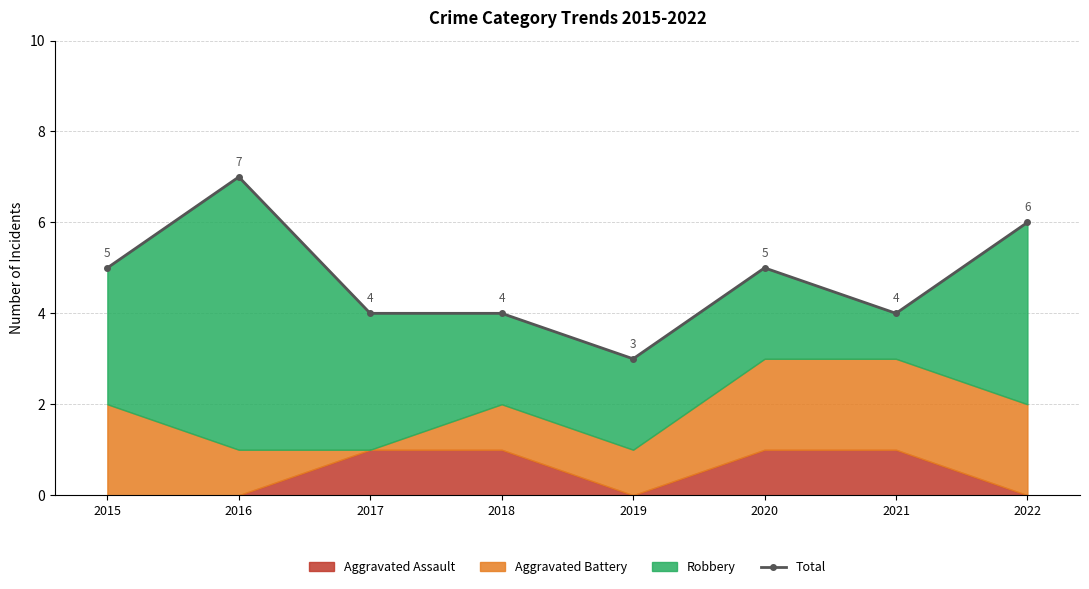

What is the change in value from 2018 to 2022?

+2